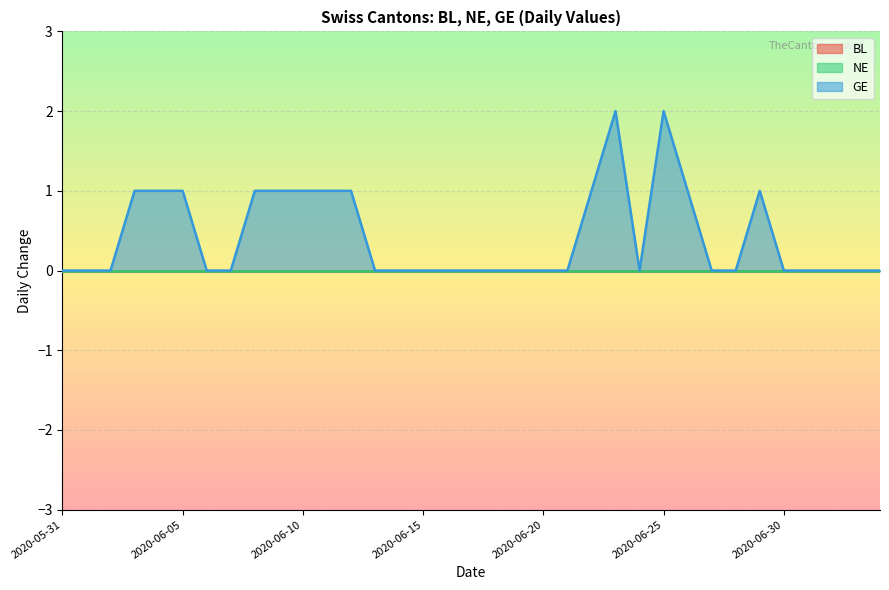

Reading left to right, extract all data points from this chart.

BL: 0	0	0	0	0	0	0	0	0	0	0	0	0	0	0	0	0	0	0	0	0	0	0	0	0	0	0	0	0	0	0	0	0	0	0
NE: 0	0	0	0	0	0	0	0	0	0	0	0	0	0	0	0	0	0	0	0	0	0	0	0	0	0	0	0	0	0	0	0	0	0	0
GE: 0	0	0	1	1	1	0	0	1	1	1	1	1	0	0	0	0	0	0	0	0	0	1	2	0	2	1	0	0	1	0	0	0	0	0